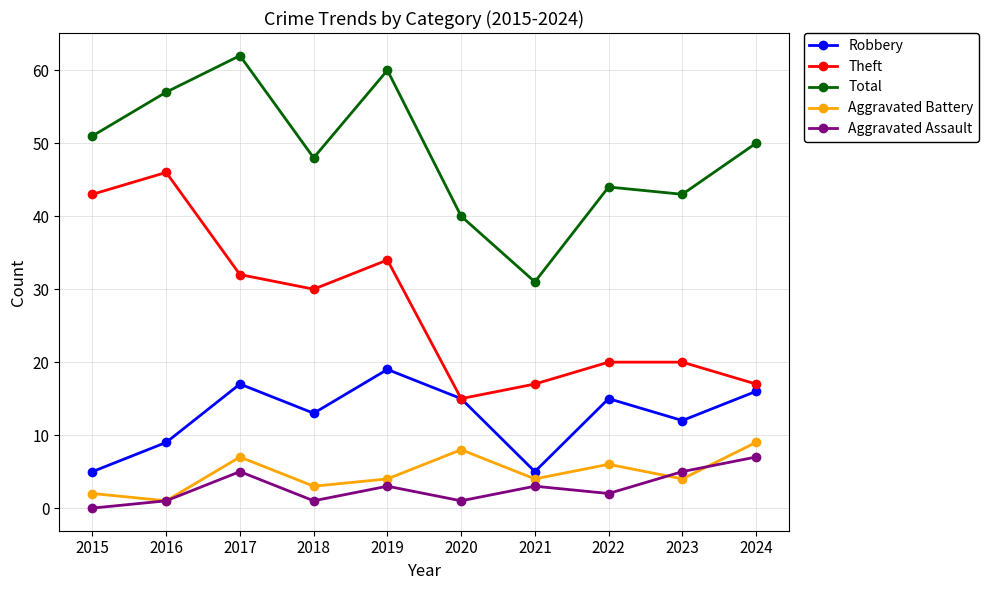

Is the value of Robbery at 2023 greater than the value of Aggravated Assault at 2024?

Yes